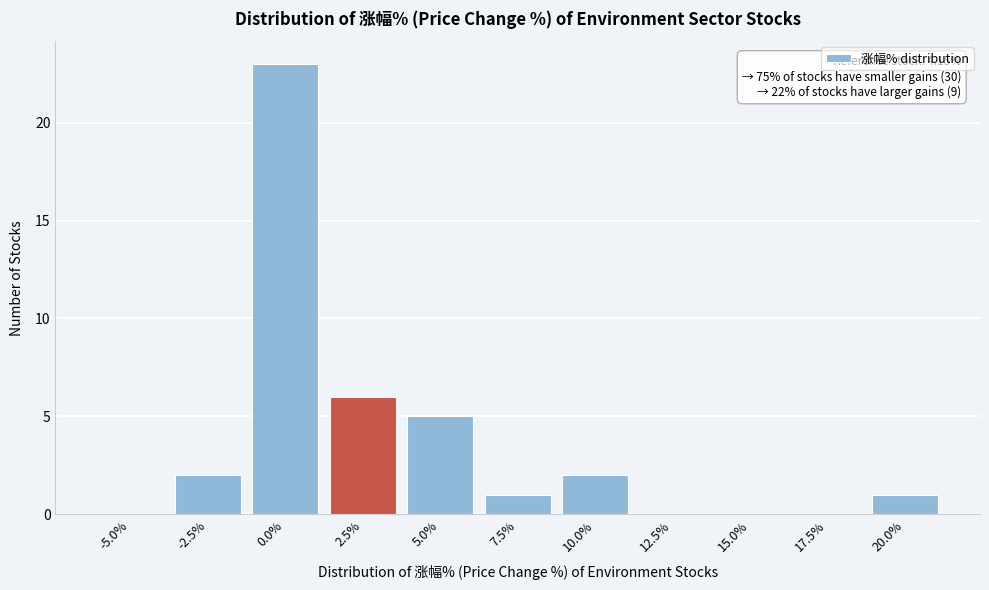

Reading left to right, transcribe all the data shown in this chart.

-5.0%=0	-2.5%=2	0.0%=23	2.5%=6	5.0%=5	7.5%=1	10.0%=2	12.5%=0	15.0%=0	17.5%=0	20.0%=1